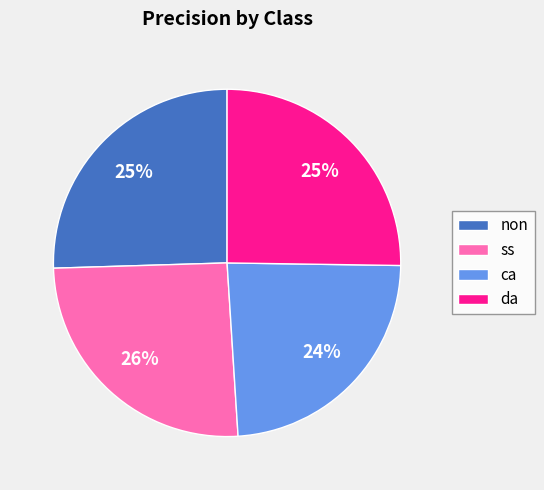

Does ca account for over 50% of the chart?

No